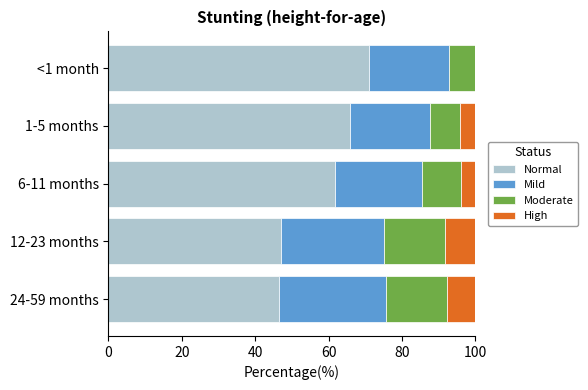

List the series in order of their peak value, highest first.

Normal, Mild, Moderate, High